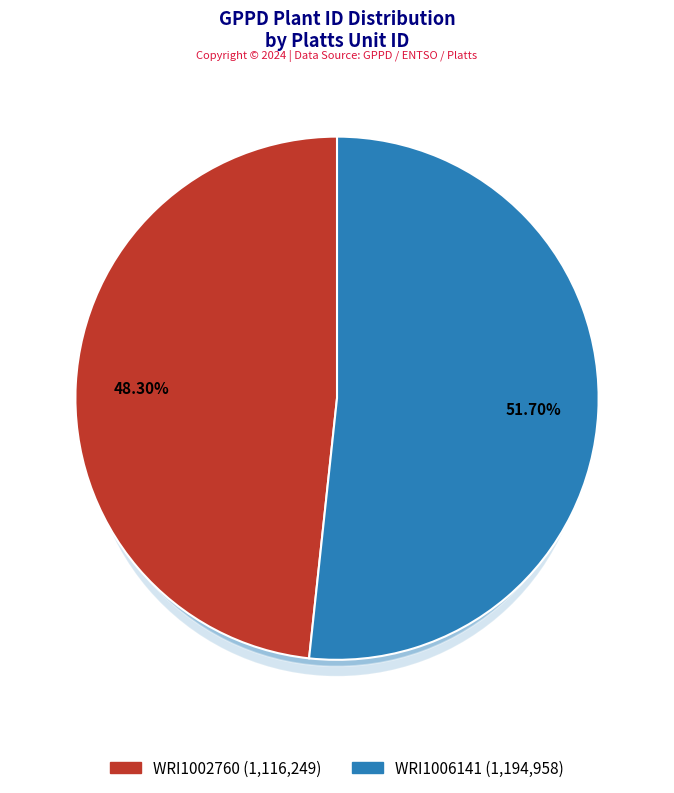

To the nearest percent, what percentage of the pie is WRI1002760?

48%